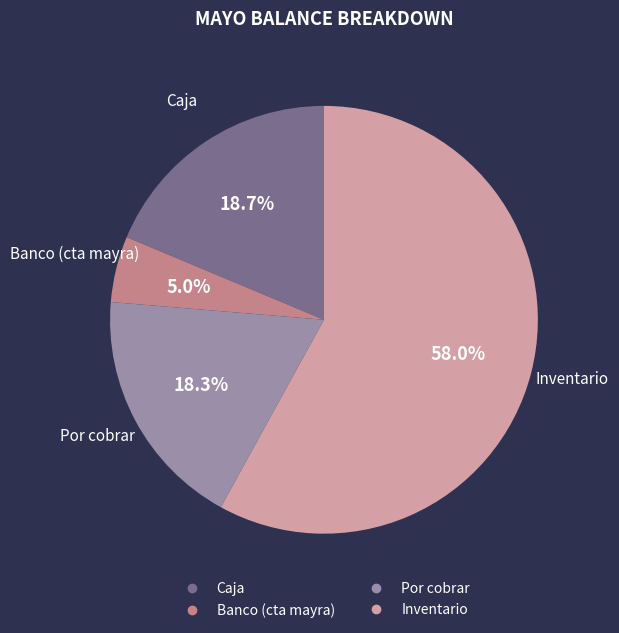

What portion of the pie excludes Inventario?

42.0%